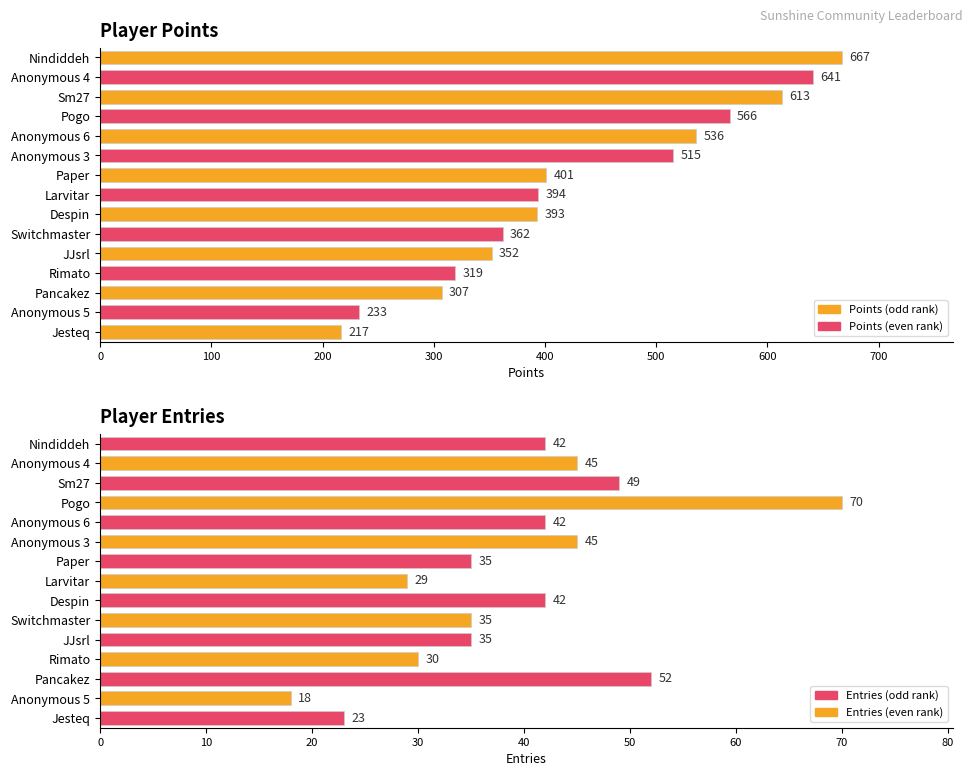

The Entries series shows 18 at Anonymous 5. True or false?

True